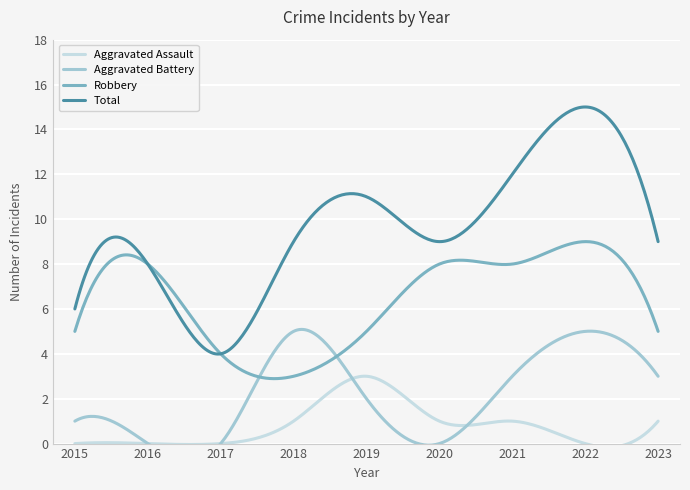

Which label corresponds to the smallest value in the chart?

2015